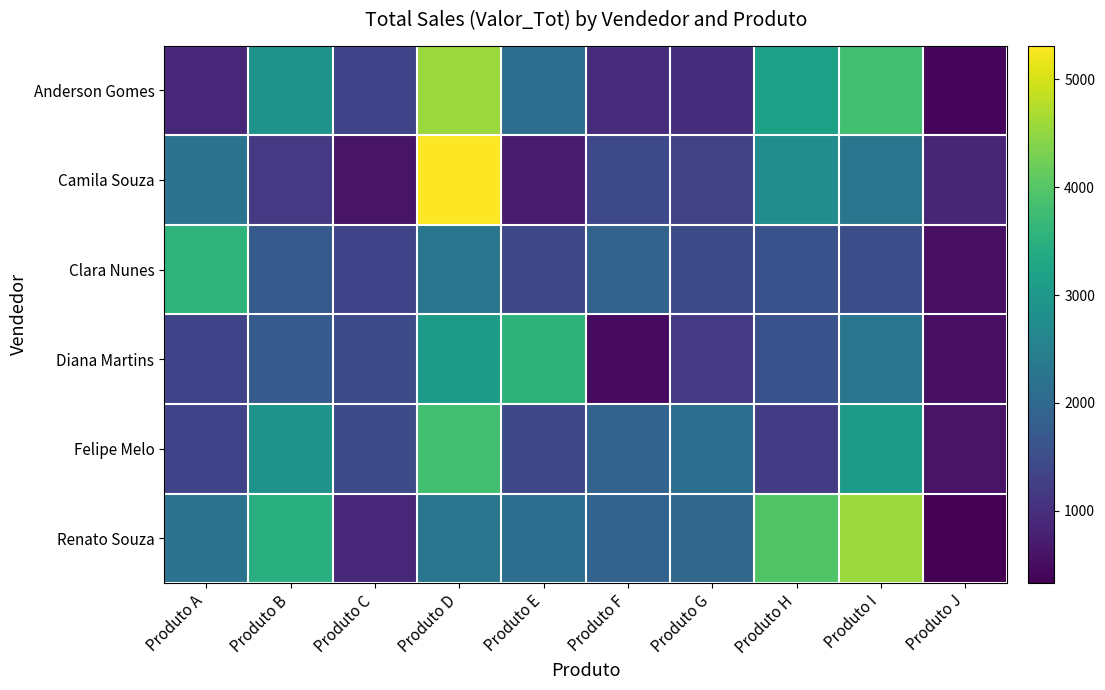

At how many categories does at least one series exceed 4514?

2